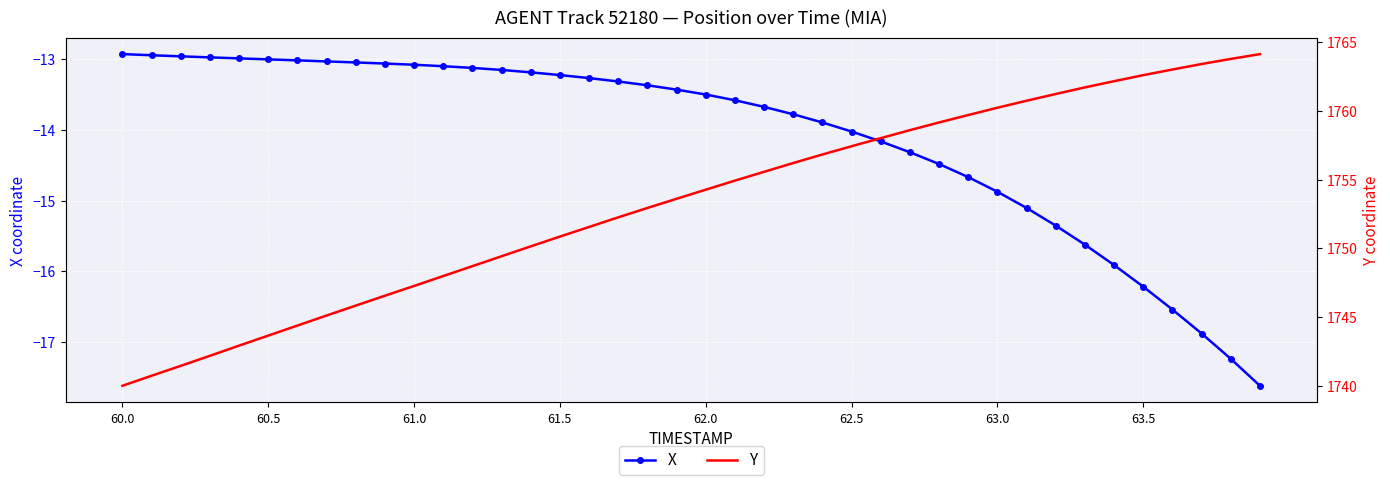

Which series has the largest total across all categories?

Y